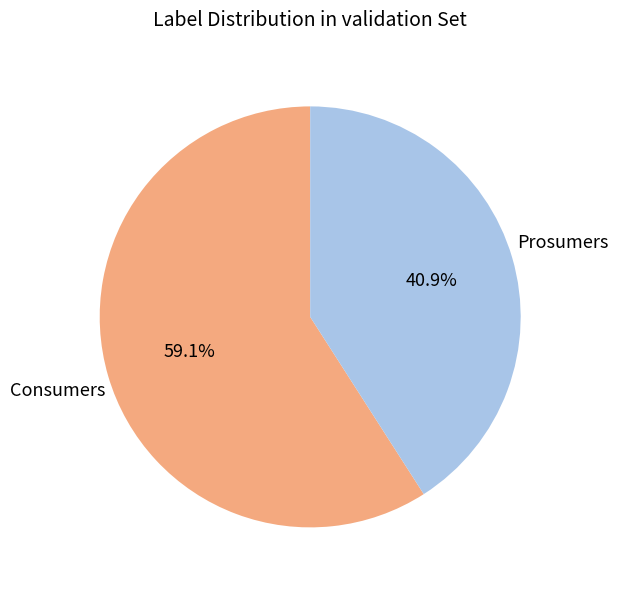

Count the number of slices in the pie.

2